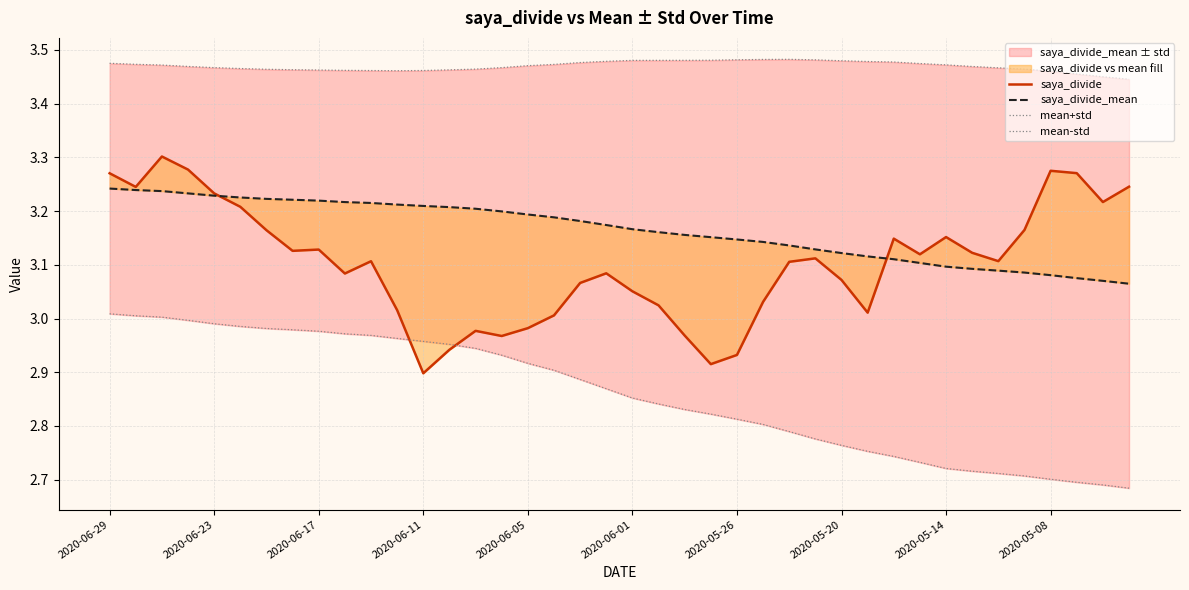

What is the sum of all saya_divide_mean values?

126.6